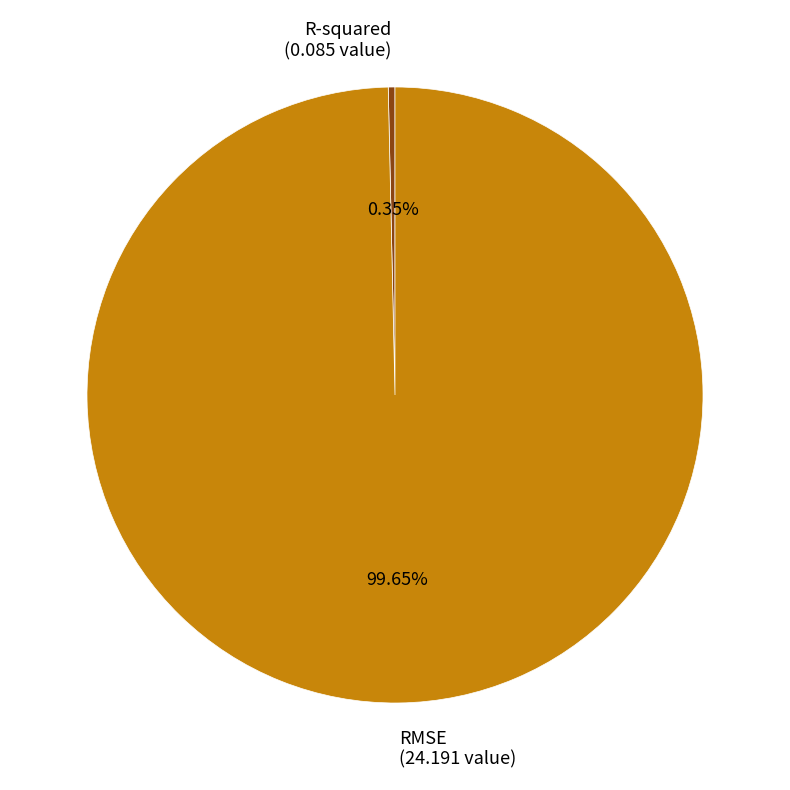

To the nearest percent, what is the average slice percentage?

50%